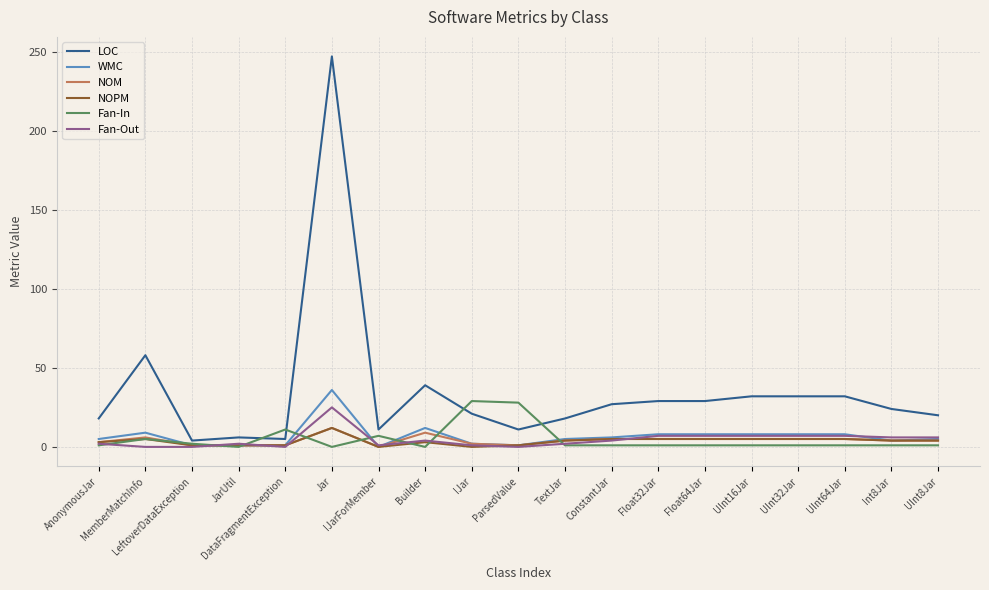

What is the difference between the Fan-In values at Jar and ParsedValue?

28